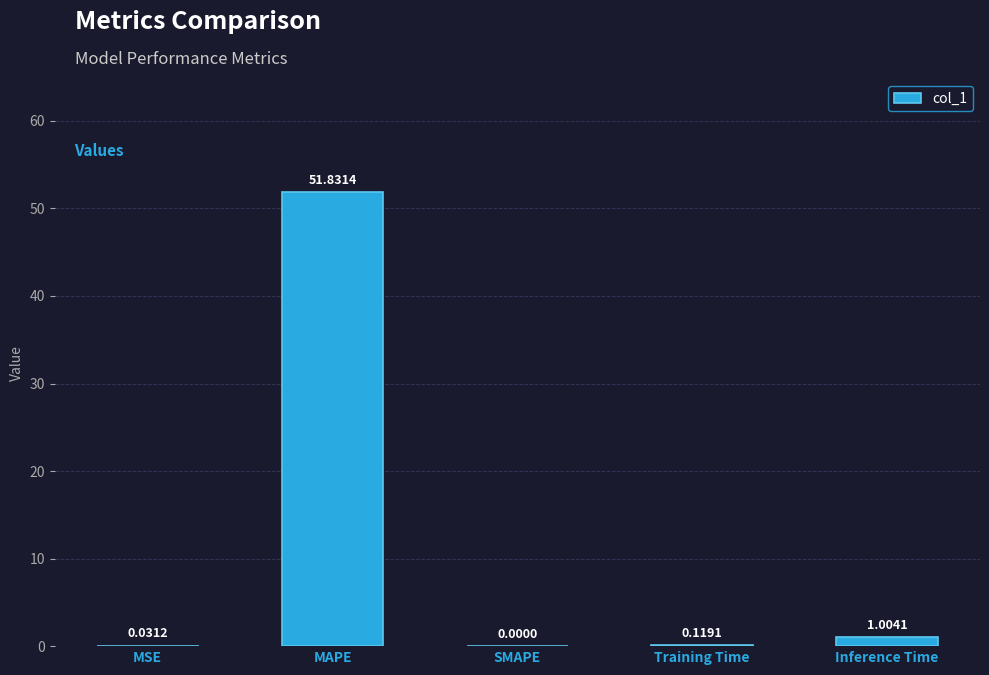

At which label is the value closest to 25?

Inference Time